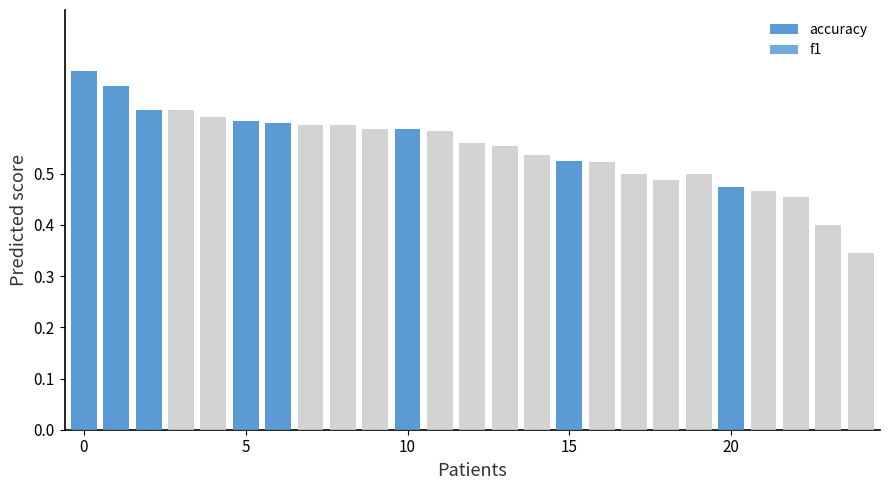

What is the difference between the f1 values at 16 and 22?

0.1